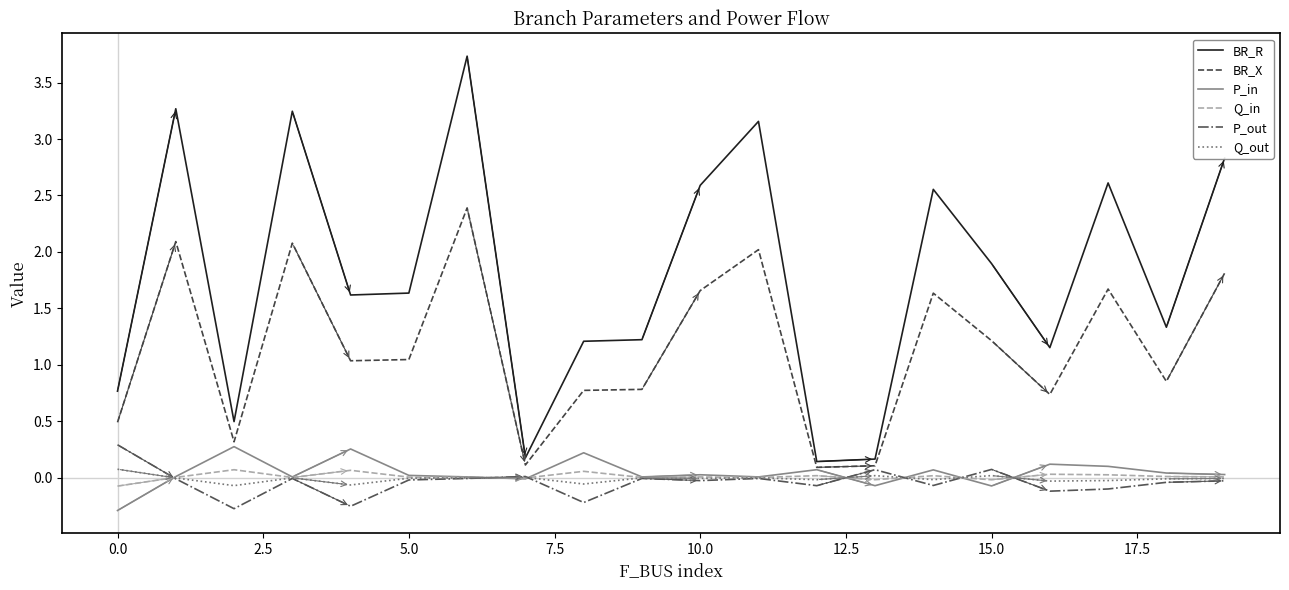

True or false: BR_R and Q_out intersect in this chart.

False